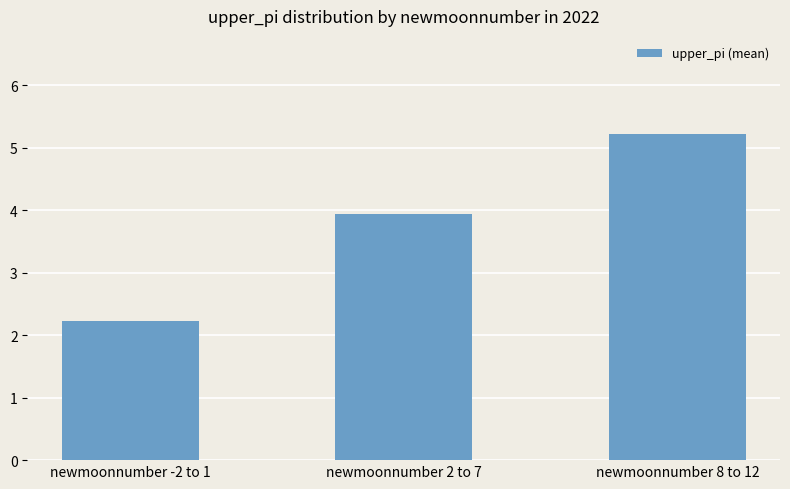

Between newmoonnumber 8 to 12 and newmoonnumber 2 to 7, which is larger?

newmoonnumber 8 to 12